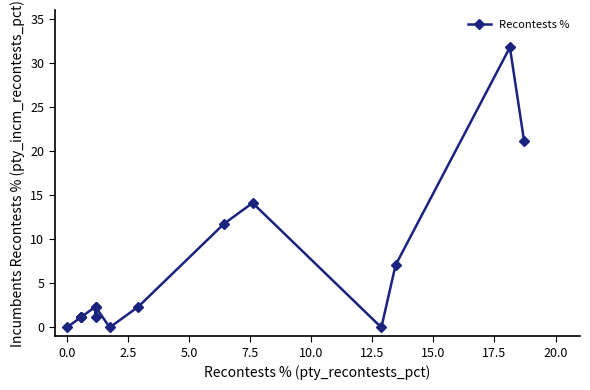

What position from the left is 5.0?

4